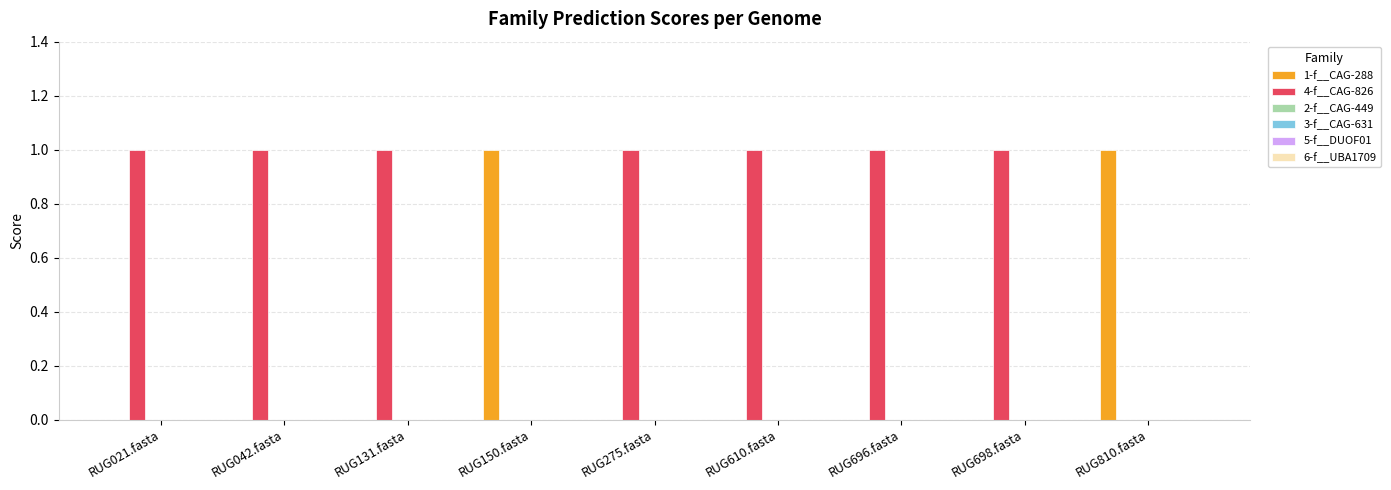

Which series has the largest total across all categories?

4-f__CAG-826